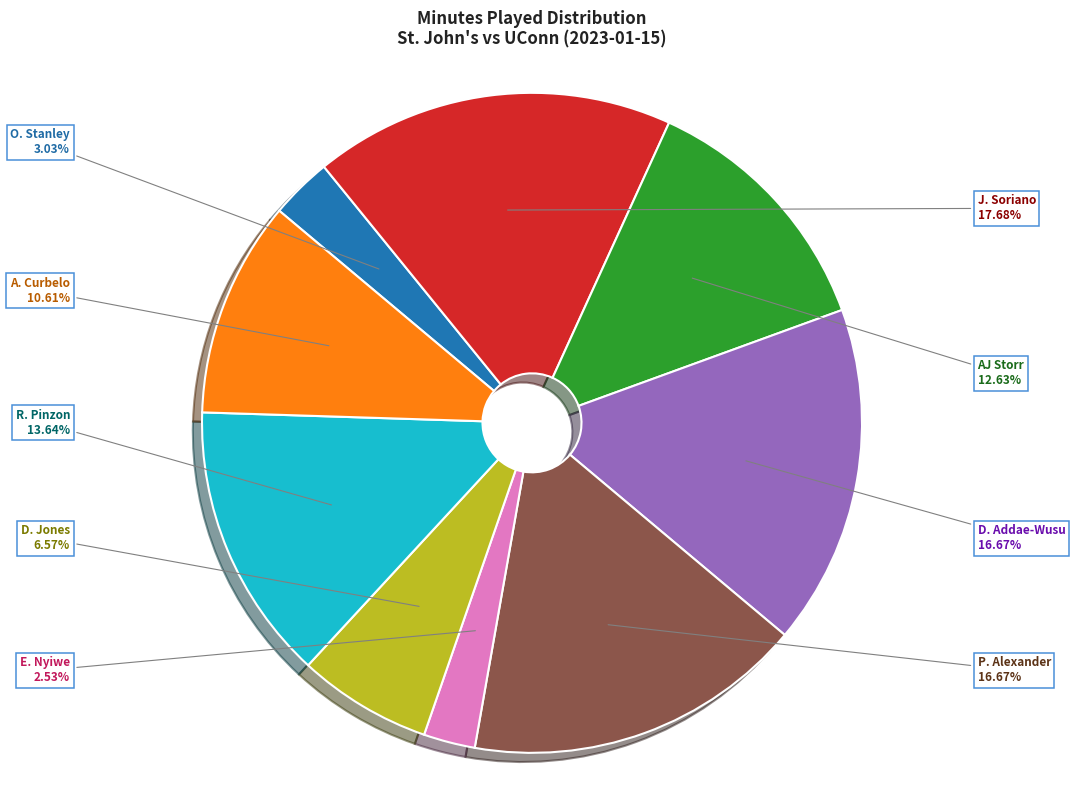

Is there any slice that represents more than half of the pie?

No